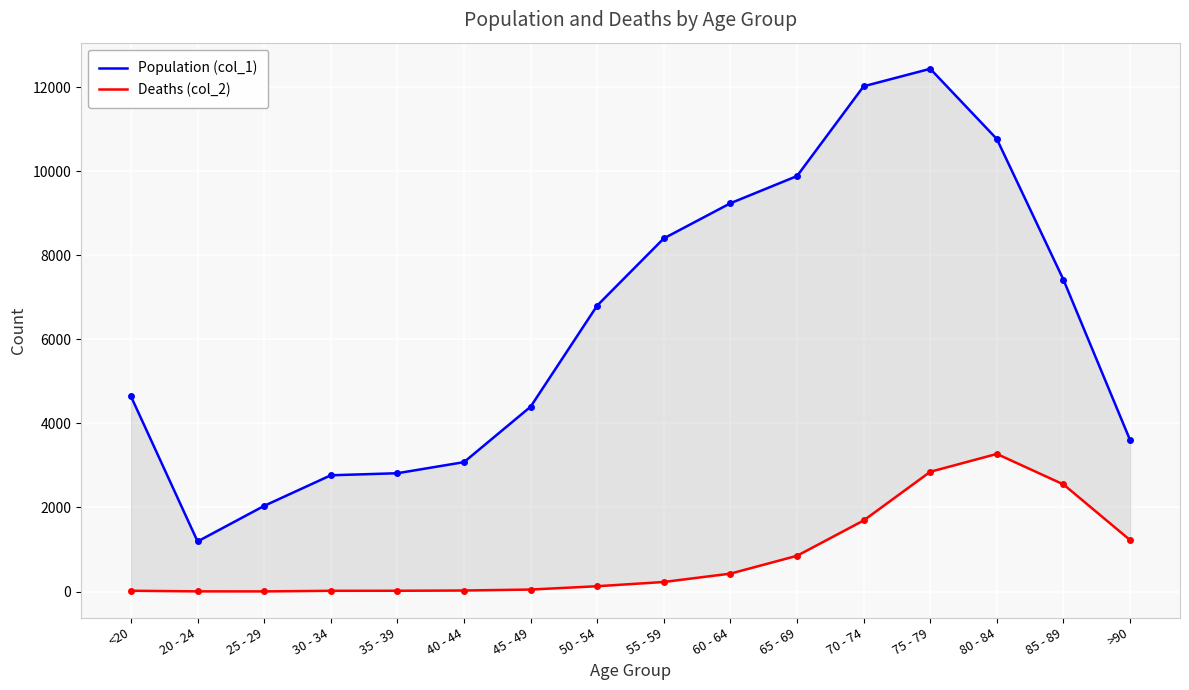

What is the difference between the Population (col_1) values at 70 - 74 and 40 - 44?

8940